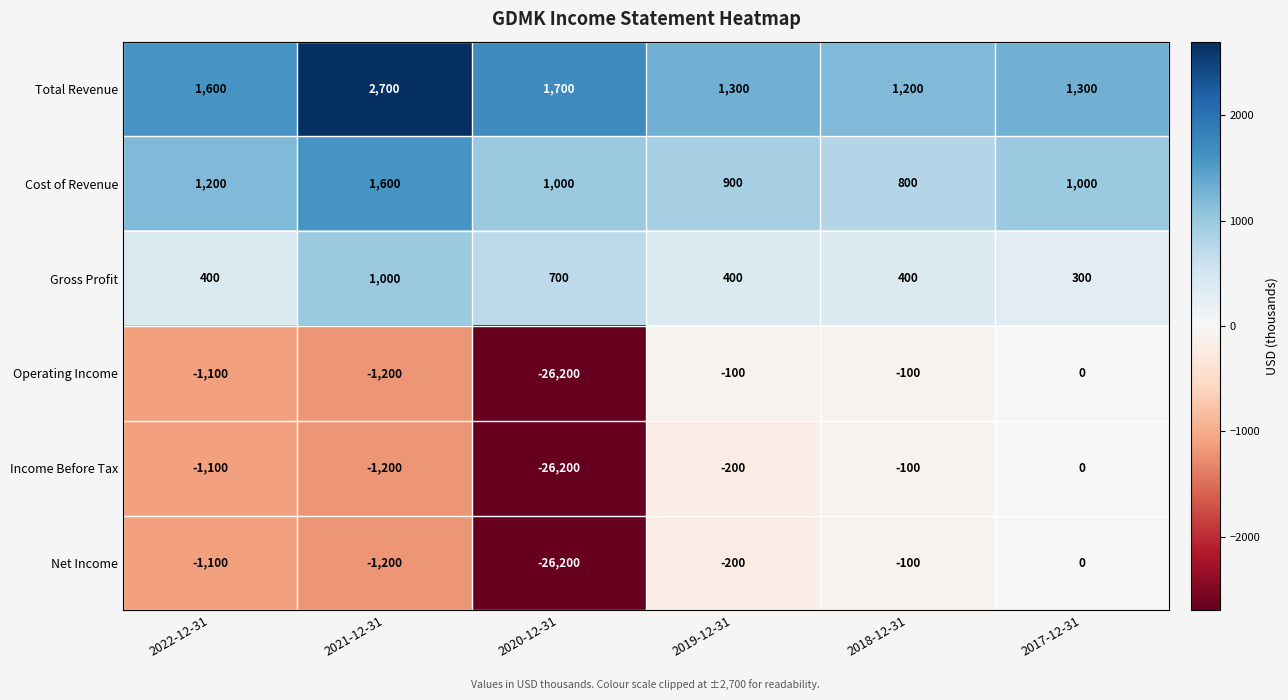

At which label is Income Before Tax closest to -13100?

2021-12-31